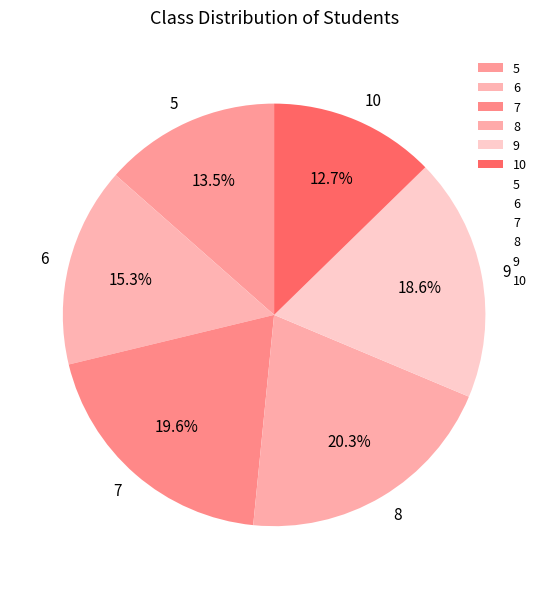

To the nearest percent, what is the difference between the largest and smallest slice percentages?

8%